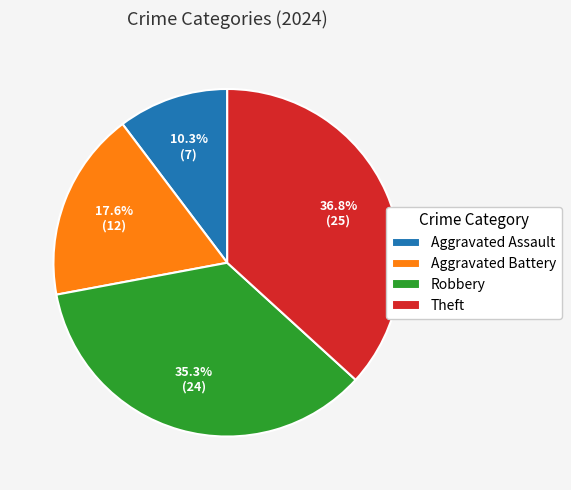

Is there a majority slice in this chart?

No